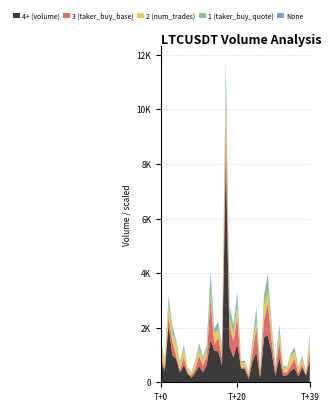

Reading right to left, extract all data points from this chart.

volume: 799.4	252.8	545.7	218.7	521.1	415.8	259.8	242.0	932.2	222.6	1111.7	1724.1	1645.5	154.2	1101.9	779.7	120.8	480.3	506.0	1414.5	912.0	1280.6	8239.3	632.3	1134.3	1162.1	1569.9	641.7	365.6	596.8	358.6	163.8	317.3	632.7	362.0	859.3	995.3	2092.5	417.3	793.1
taker_buy_base_asset_volume: 343.2	20.6	125.0	115.2	336.9	192.3	98.8	130.6	575.9	187.8	412.7	1182.4	633.6	148.9	923.4	322.4	119.6	85.3	22.1	969.1	597.0	774.0	1332.6	263.7	516.5	215.8	1545.0	297.4	256.6	378.3	125.0	84.6	20.1	291.7	95.8	111.9	493.3	341.9	90.7	198.9
number_of_trades: 198.0	56.0	108.0	73.0	114.0	162.0	66.0	79.0	134.0	76.0	177.0	202.0	253.0	39.0	114.0	121.0	36.0	73.0	100.0	188.0	135.0	151.0	558.0	135.0	129.0	199.0	73.0	117.0	78.0	121.0	112.0	34.0	86.0	132.0	111.0	225.0	146.0	209.0	133.0	160.0
quote_asset_volume: 61787.5	19542.4	42182.5	16911.4	40295.4	32141.2	20081.7	18701.0	72063.0	17200.6	85887.6	133245.1	127176.2	11914.3	85129.5	60224.3	9324.4	37073.3	39072.1	109245.1	70411.5	98819.9	635793.6	48850.8	87636.3	89798.6	121337.8	49584.5	28254.6	46109.2	27700.5	12648.8	24506.4	48881.5	27963.5	66381.7	76909.4	161757.2	32251.6	61306.0
taker_buy_quote_asset_volume: 26531.9	1590.2	9659.5	8904.2	26048.8	14866.7	7638.9	10096.3	44520.1	14509.9	31883.6	91385.3	48968.9	11505.3	71337.9	24902.5	9232.9	6584.7	1702.7	74845.4	46087.3	59733.3	102811.0	20377.0	39907.1	16675.5	119414.2	22981.5	19828.1	29227.9	9654.7	6532.3	1556.0	22533.4	7402.6	8641.4	38120.6	26428.1	7010.9	15373.9